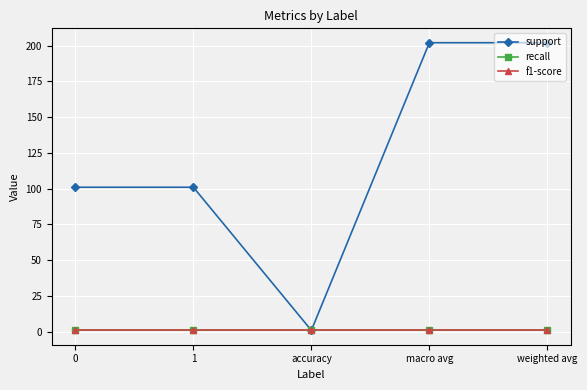

Reading left to right, list all the values displayed in this chart.

support: 0=101	1=101	accuracy=1	macro avg=202	weighted avg=202
recall: 0=1	1=1	accuracy=1	macro avg=1	weighted avg=1
f1-score: 0=1	1=1	accuracy=1	macro avg=1	weighted avg=1